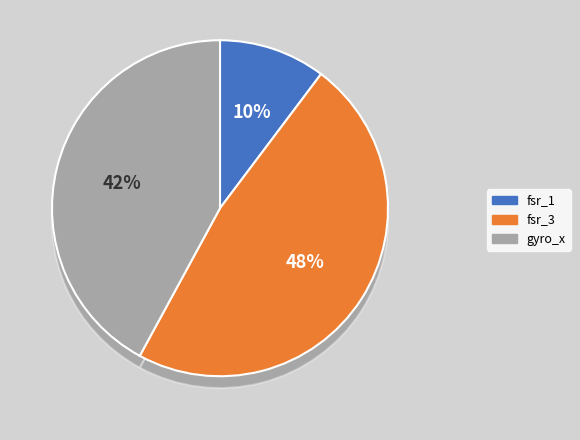

Which slice is the smallest?

fsr_1